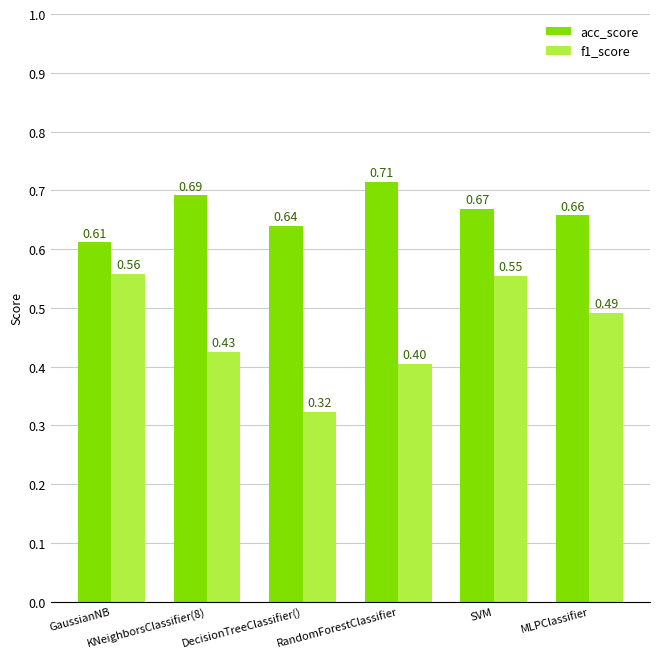

At how many categories does at least one series exceed 0?

6